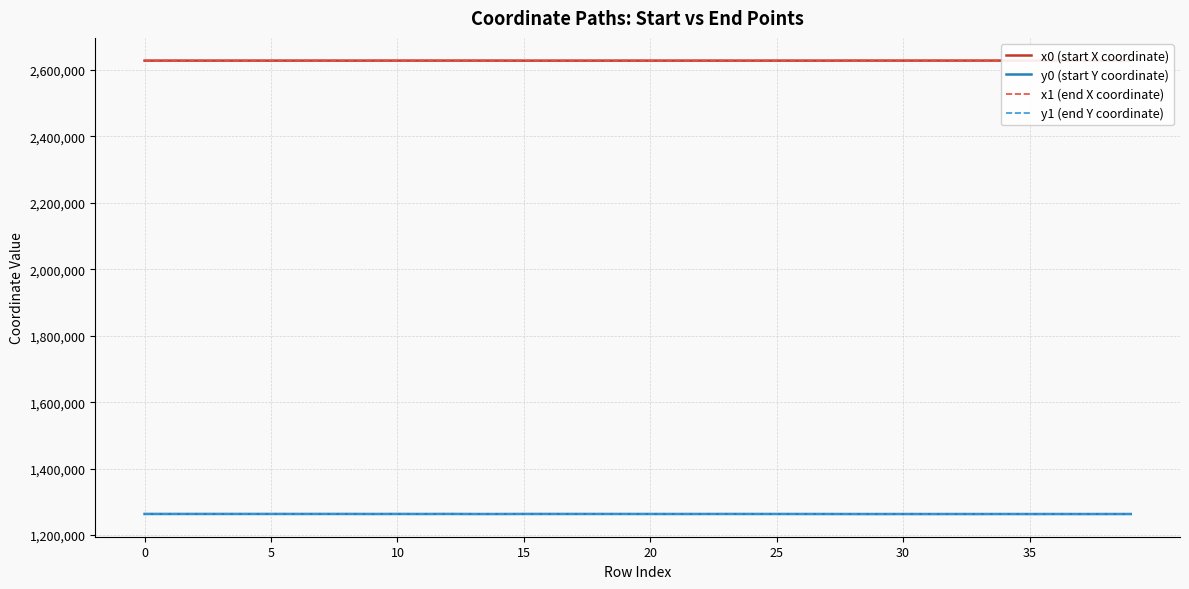

At which label is y0 (start Y coordinate) closest to 1263604?

9